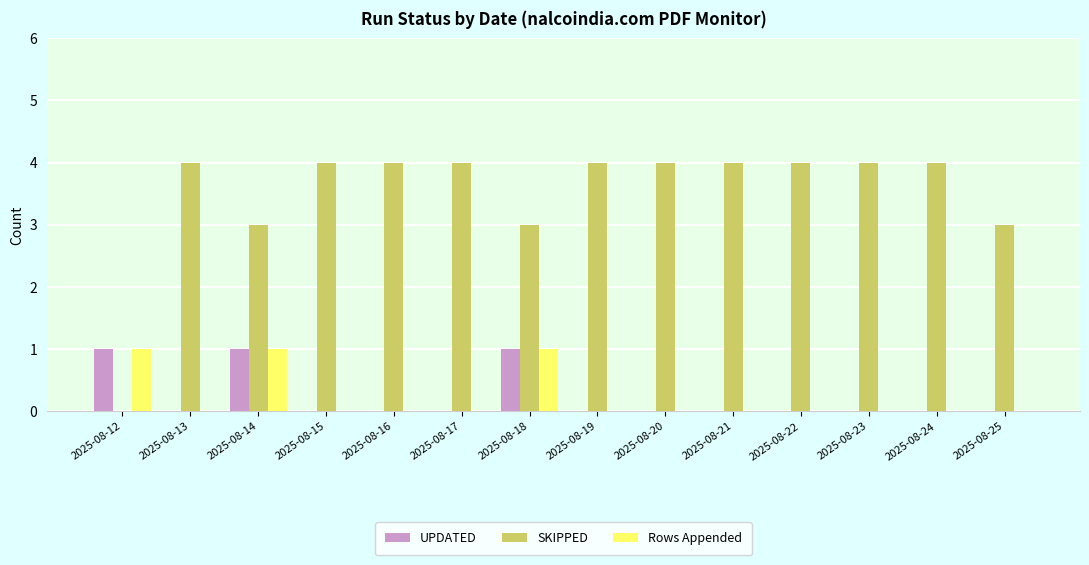

Are the bars grouped side by side (vs. stacked)?

Yes